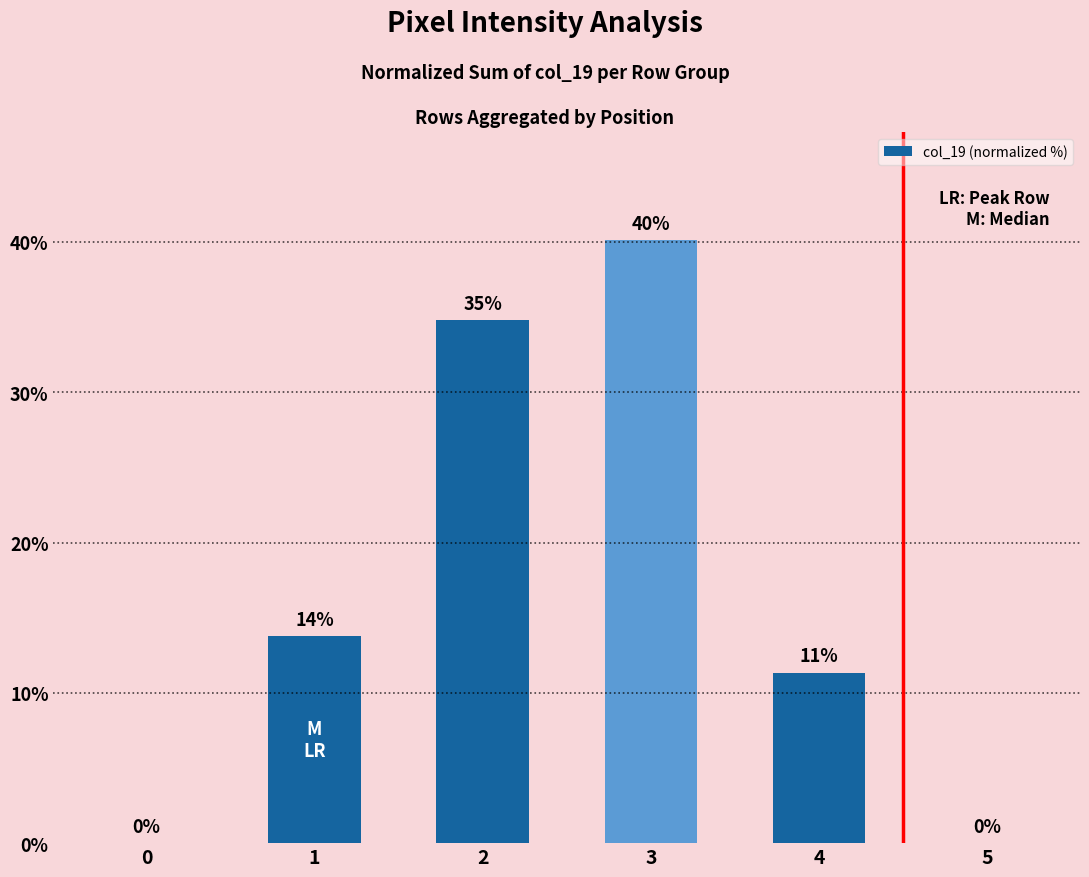

What is the sum of all values?

100.0